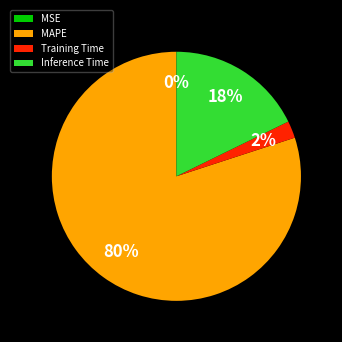

To the nearest percent, what is the difference between the largest and smallest slice percentages?

80%